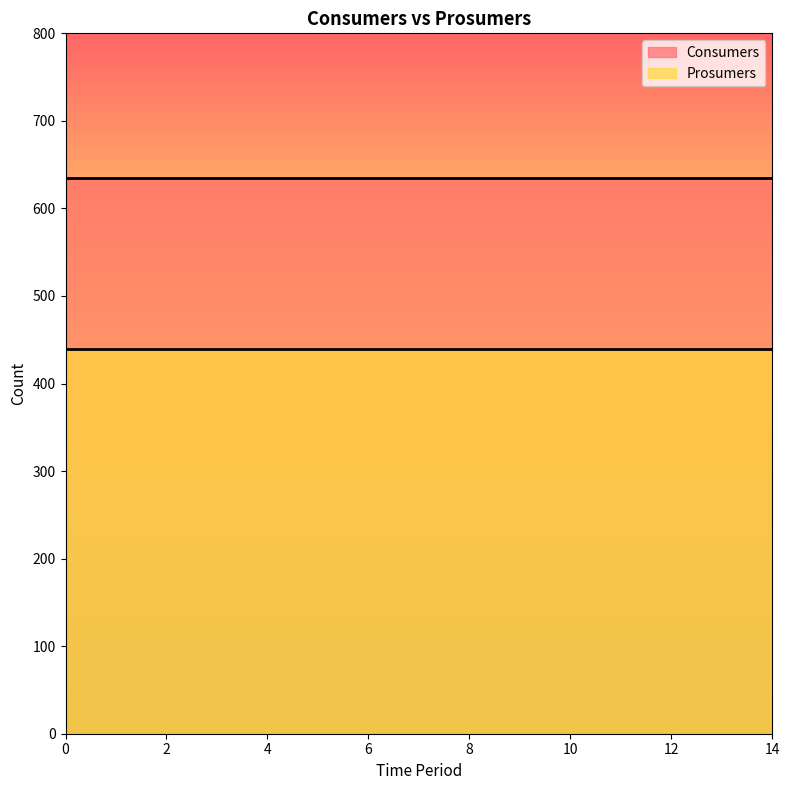

Rank the series at 11 from lowest to highest value.

Prosumers, Consumers